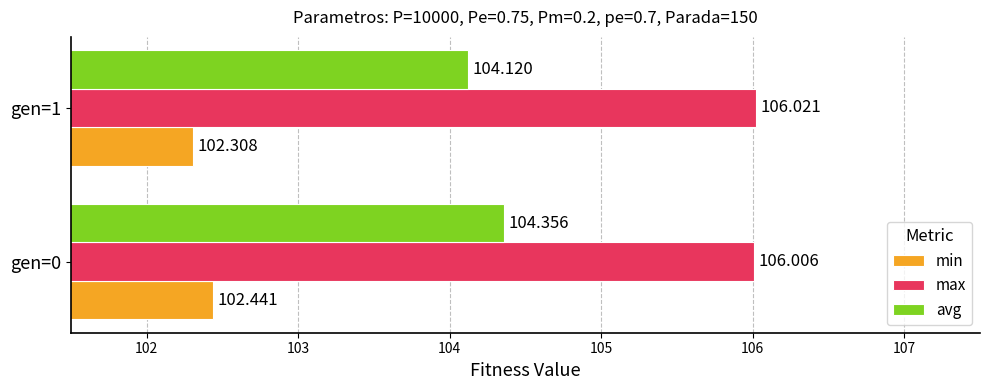

Which series changed the most between gen=0 and gen=1?

avg